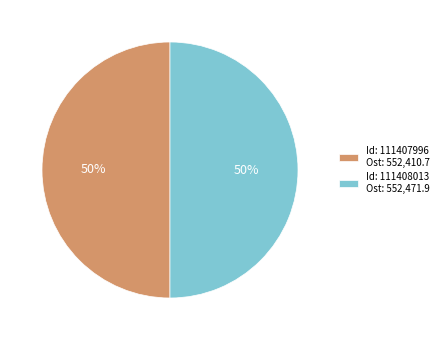

How many slices are in this pie chart?

2